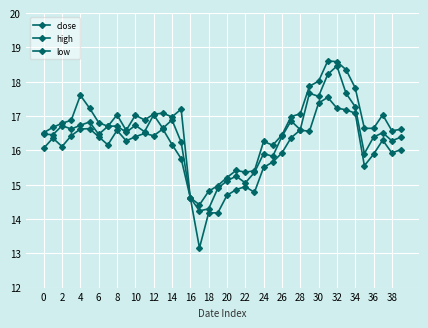

How many data points in close are above 16?

29